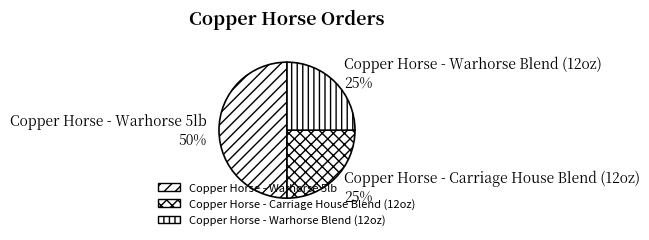

Which slice is the largest?

Copper Horse - Warhorse 5lb